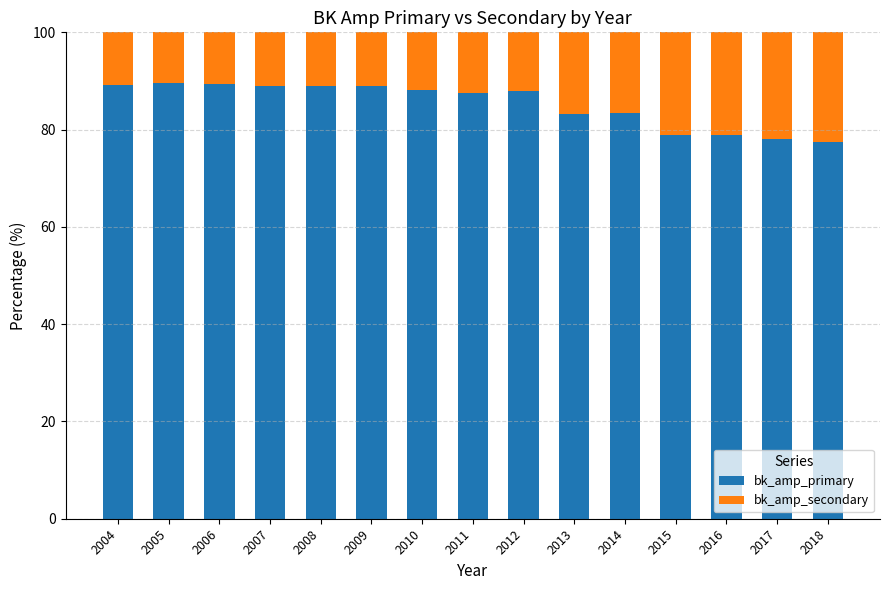

What is the total value across all series at 2012?

100.0